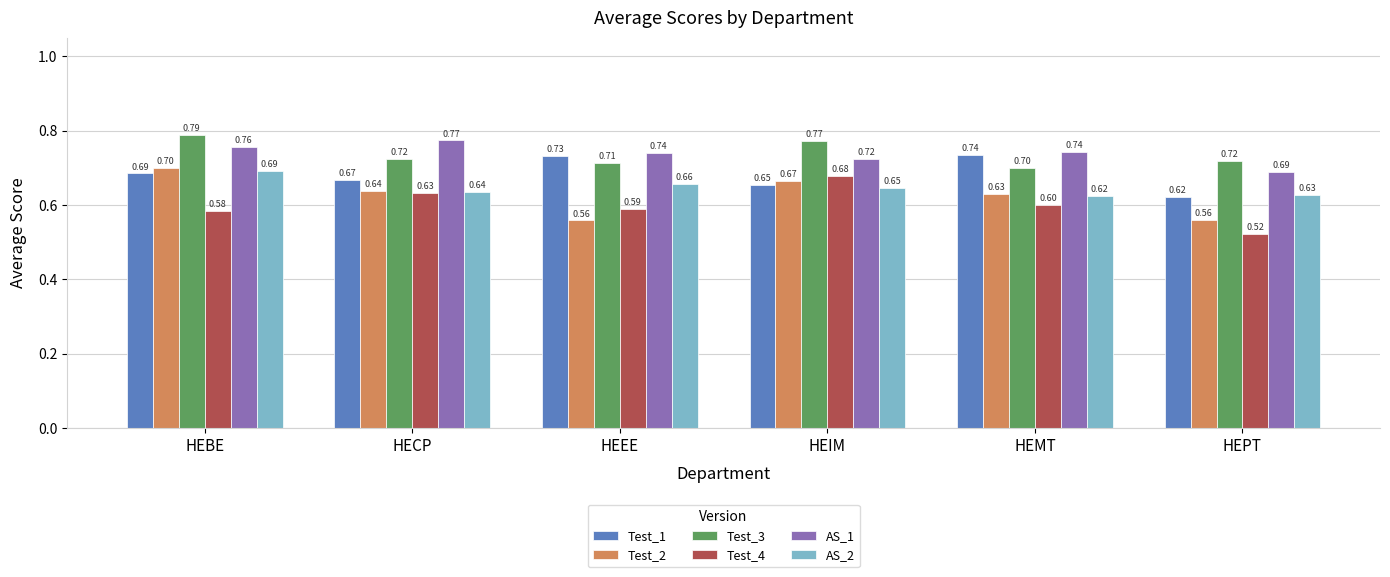

What is the label of the 5th bar from the left?

HEMT